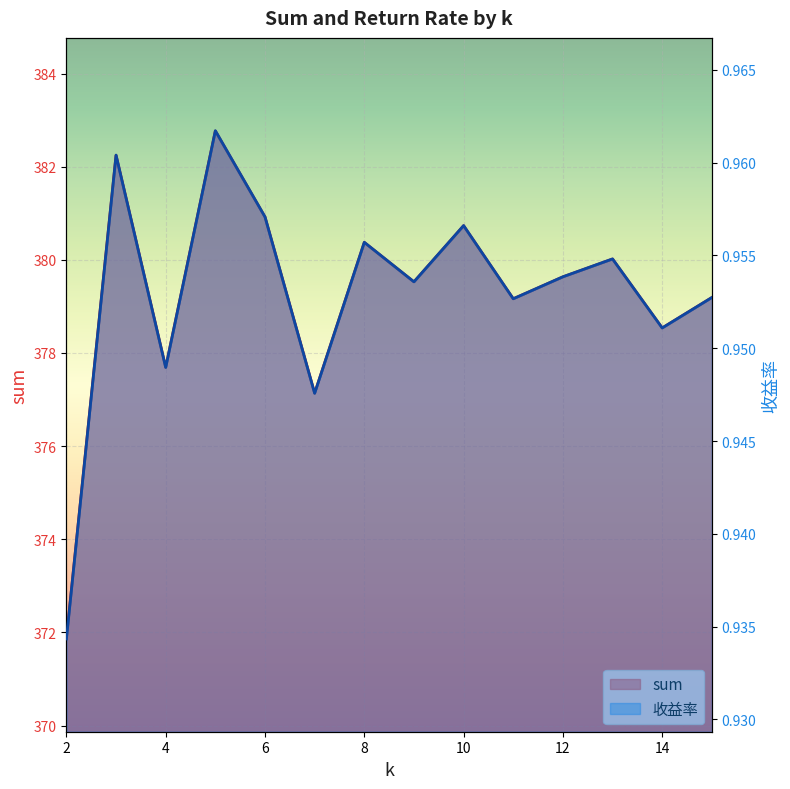

Where is the first local minimum for 收益率?

4